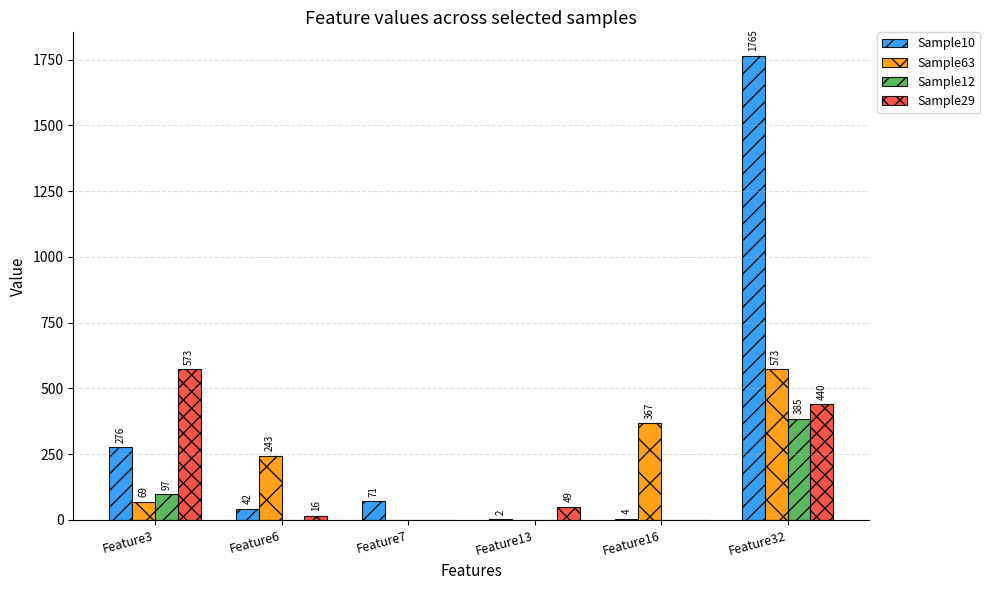

Which series has the widest spread of values?

Sample10